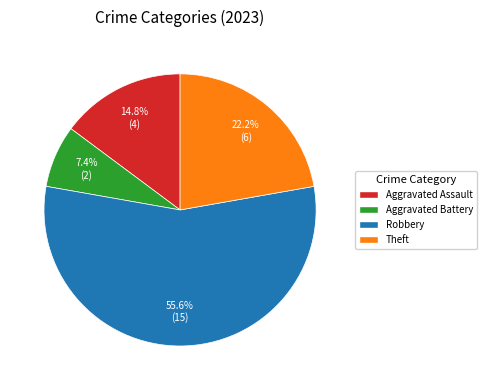

How many slices are in this pie chart?

4